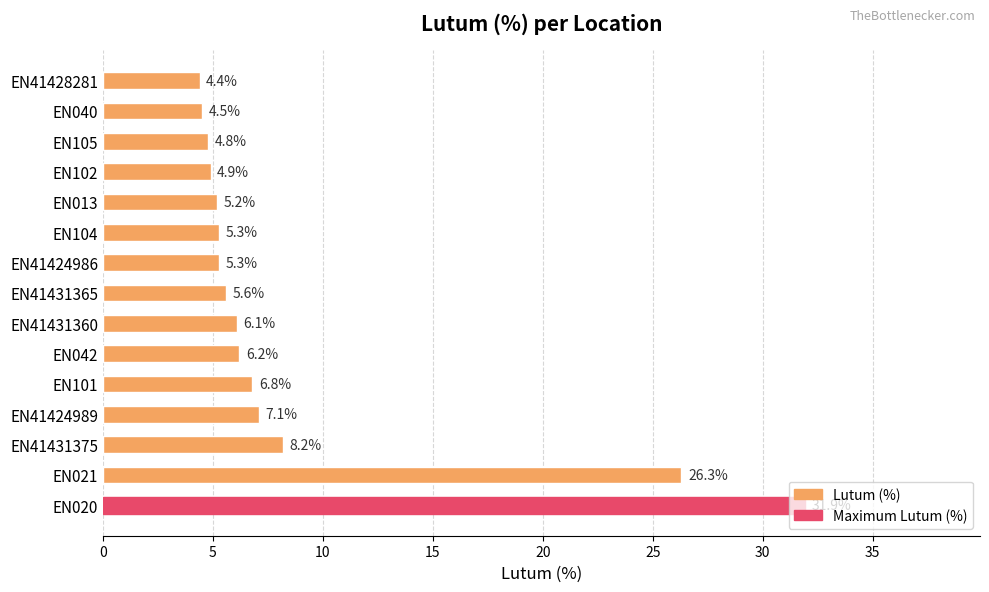

Approximately how many times larger is the value at EN042 compared to EN101?

0.9